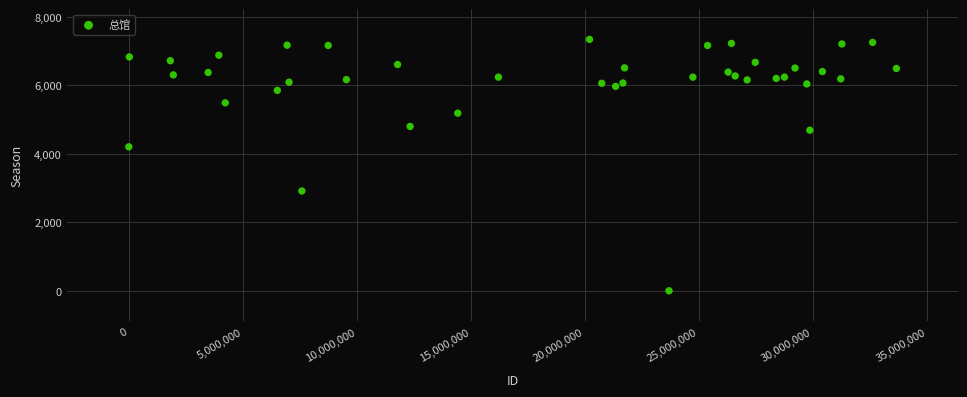

What Y value in the scatter plot is closest to 3670?

4203